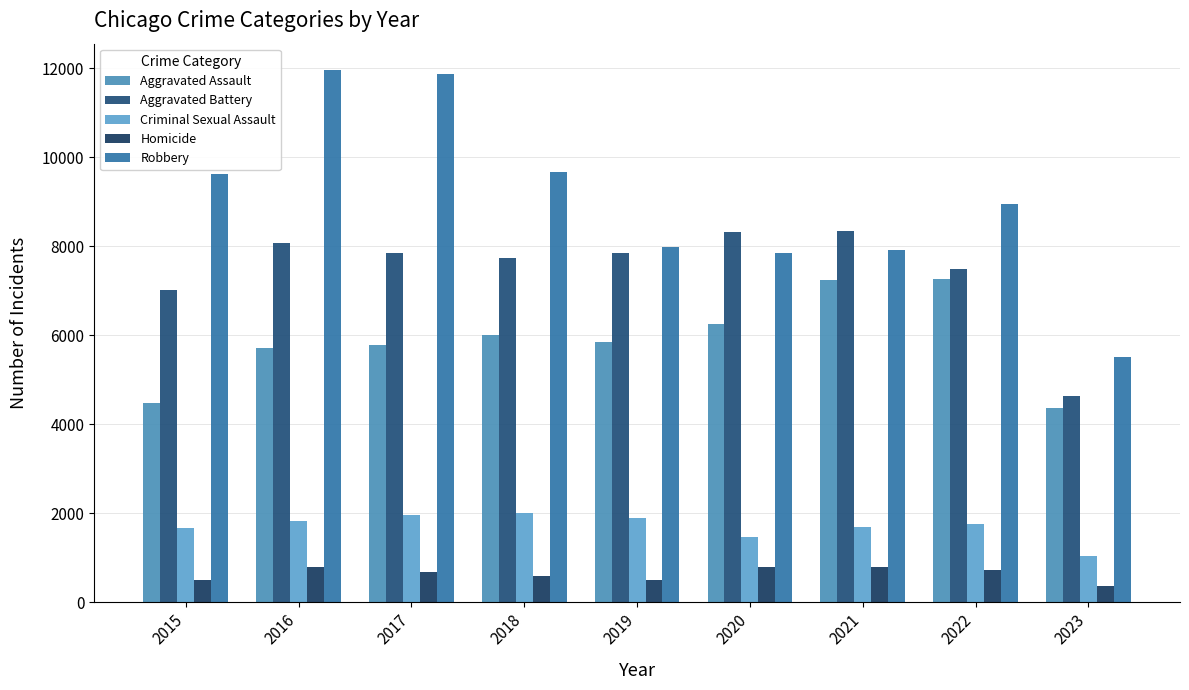

The value of Robbery at 2016 is 21199. True or false?

False